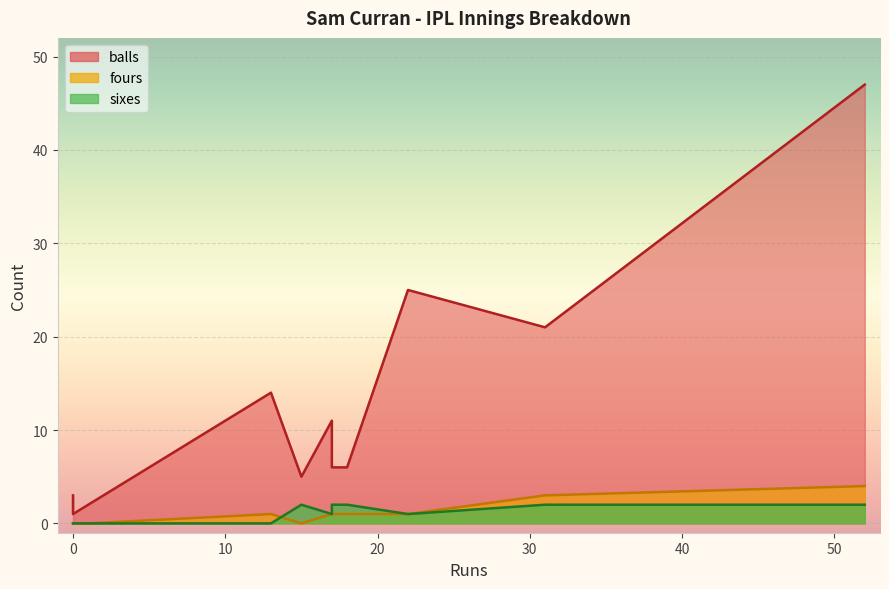

Is the value of balls at 52 greater than the value of fours at 1?

Yes